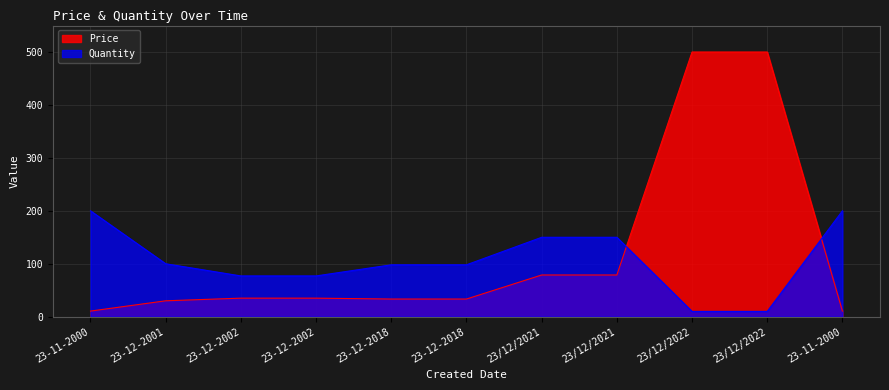

True or false: Quantity and Price intersect in this chart.

True